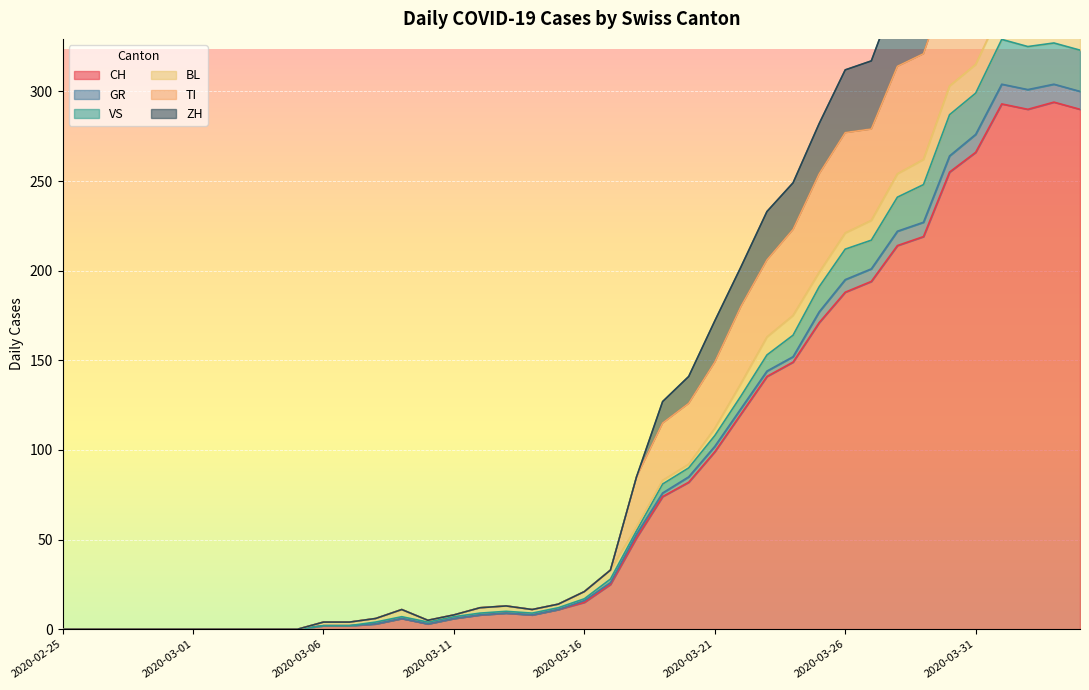

At how many categories does at least one series exceed 273?

11